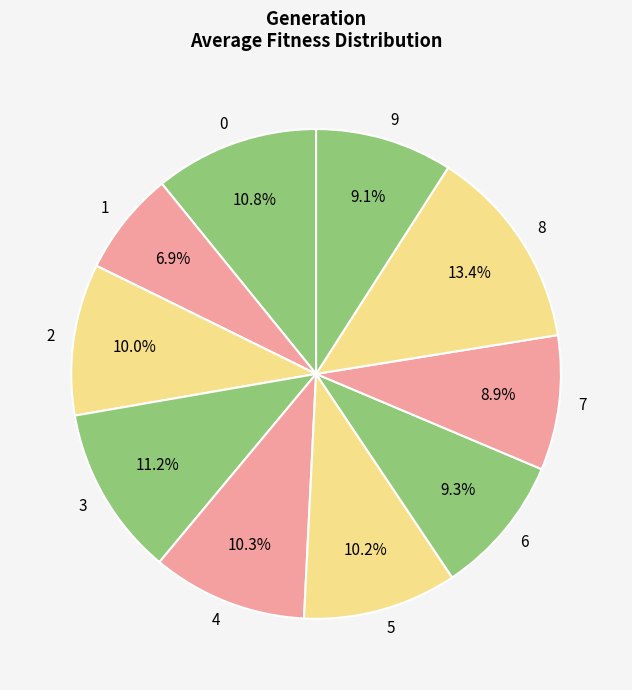

Which slice is the largest?

8